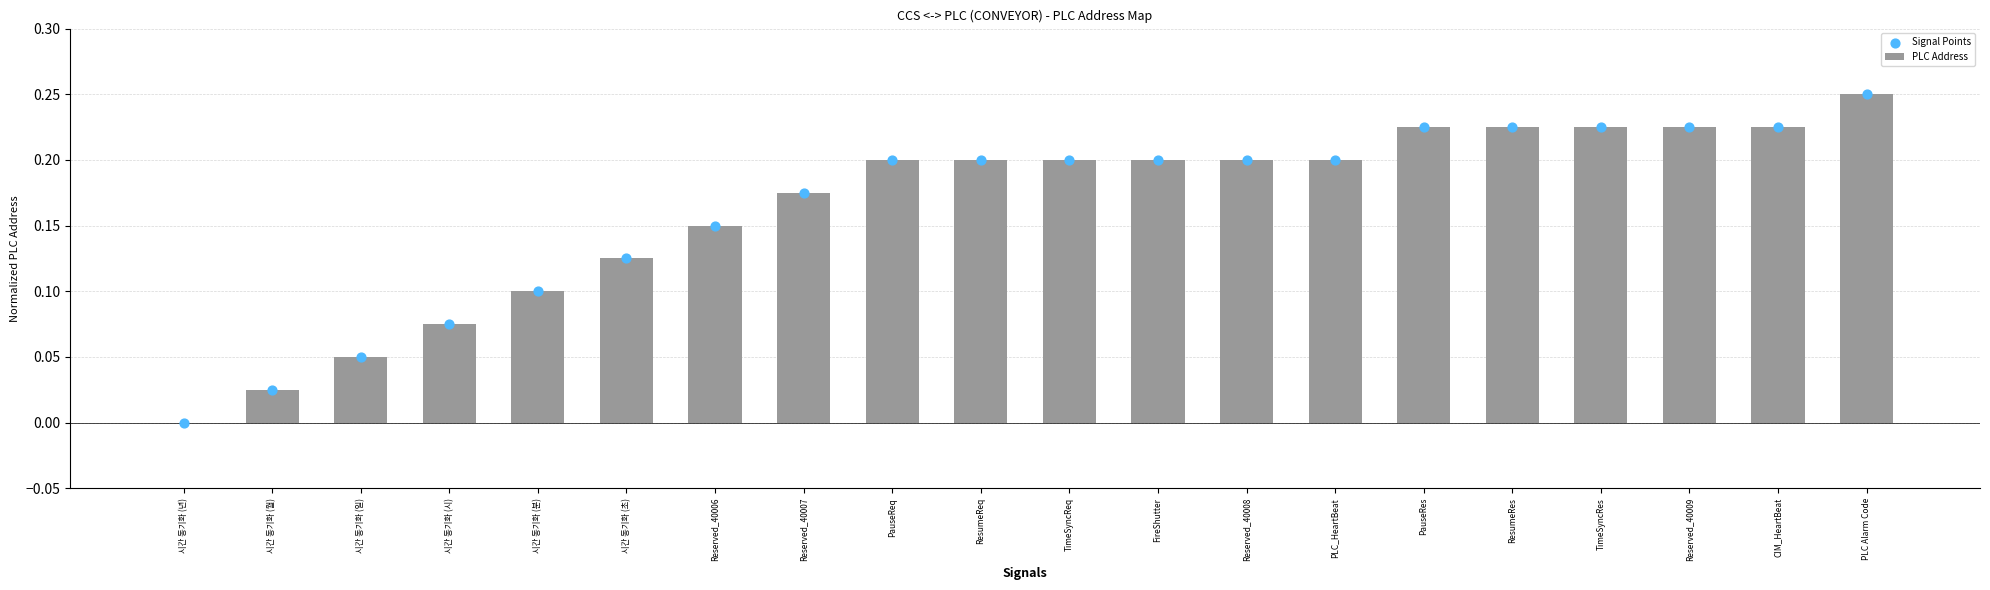

What are all the series names shown in the legend?

PLC Address, Signal Points